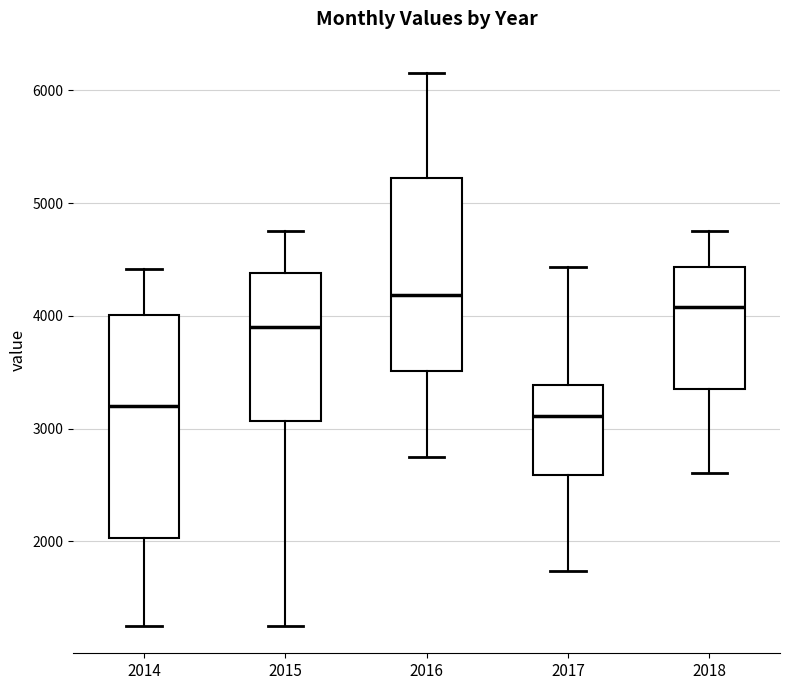

Comparing the boxes themselves (not the whiskers), which one is the tallest?

2014